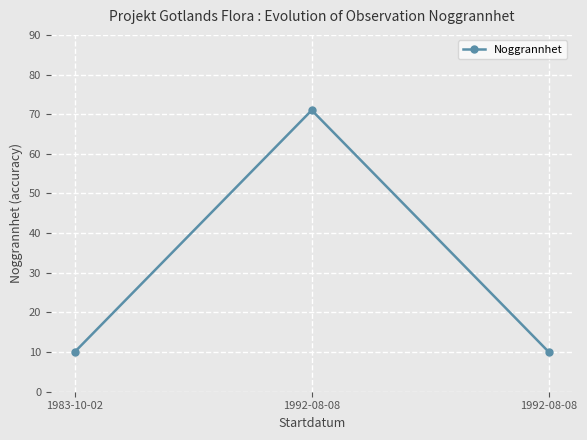

How many distinct data groups are displayed?

1